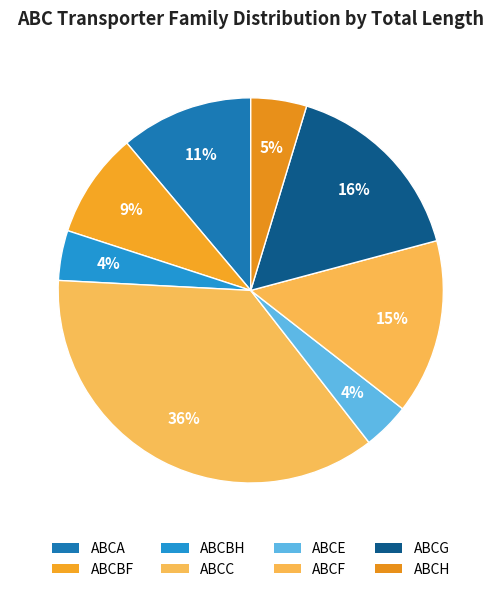

How many slices are in this pie chart?

8